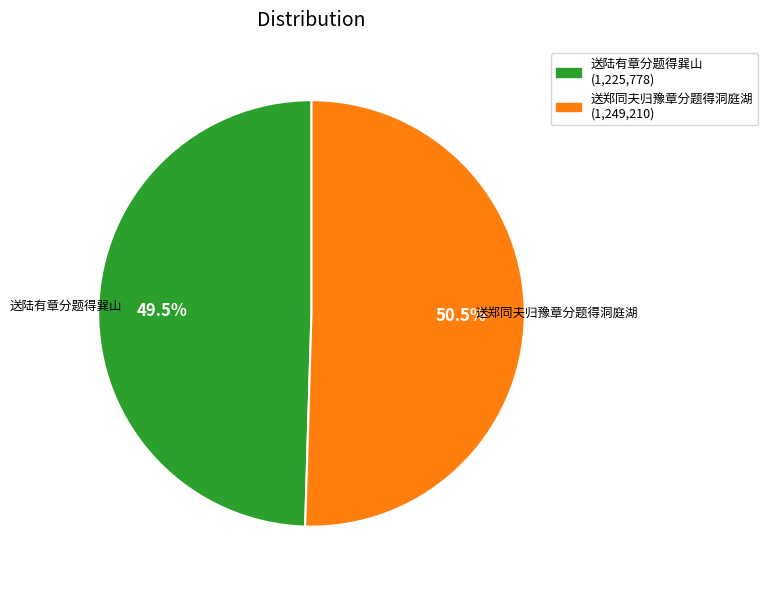

To the nearest percent, what is the difference between the largest and smallest slice percentages?

1%